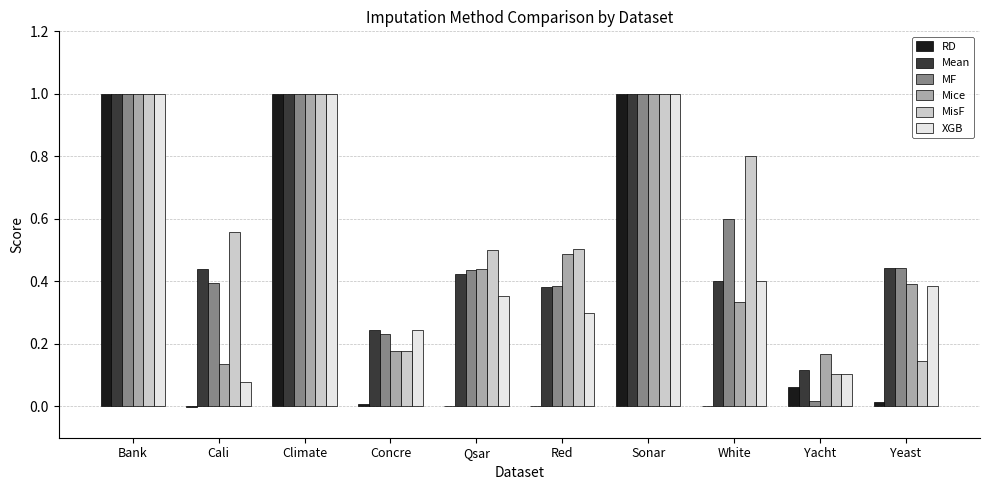

How many groups of bars are there?

10